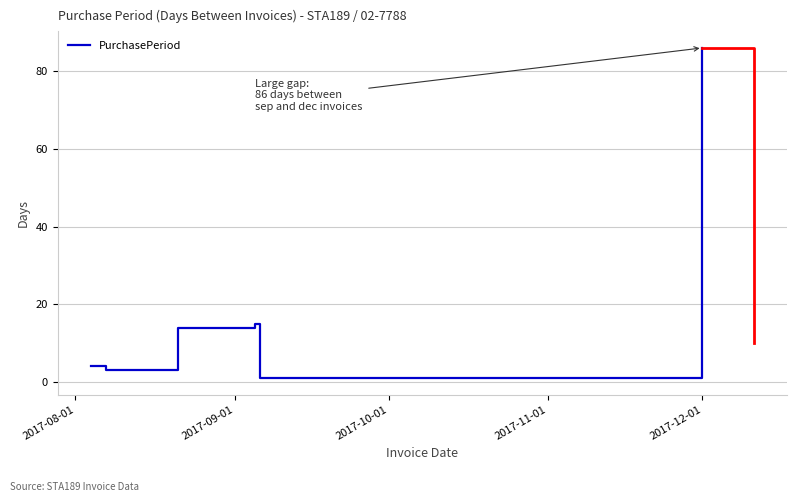

How many interior local peaks (higher than both neighbors) does the data have?

1